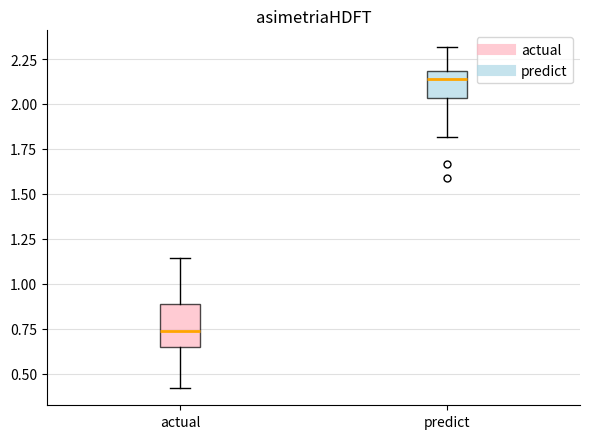

Reading left to right, transcribe this box plot: for each box, give where its median line is, the range the box spans, and where its two whiskers end, as read against the y-axis. The values are not printed on the chart, so give them approximately, as read against the axis.

actual: median 0.75, box 0.65 to 0.90, whiskers 0.40 to 1.15
predict: median 2.15, box 2.05 to 2.20, whiskers 1.80 to 2.30